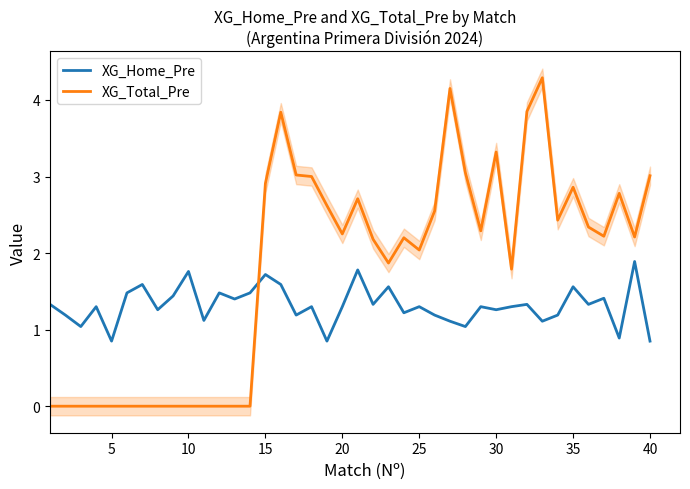

Which series ends up on top after the final intersection of XG_Total_Pre and XG_Home_Pre?

XG_Total_Pre